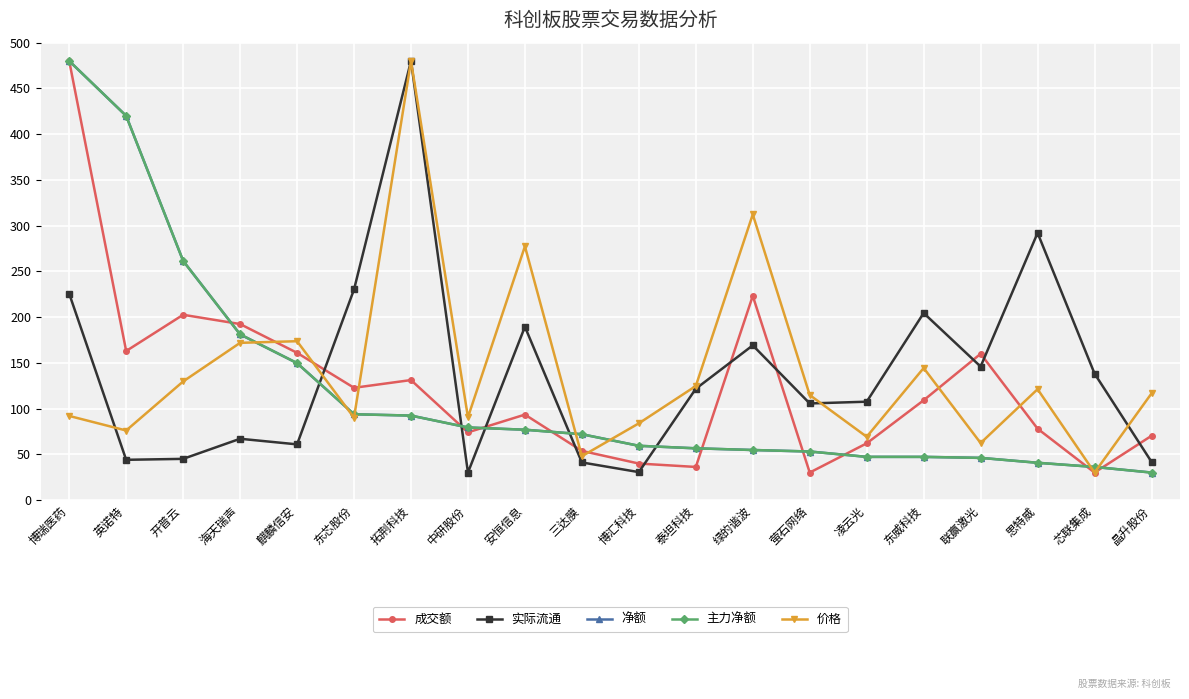

How many values in the 价格 series exceed 116?

10